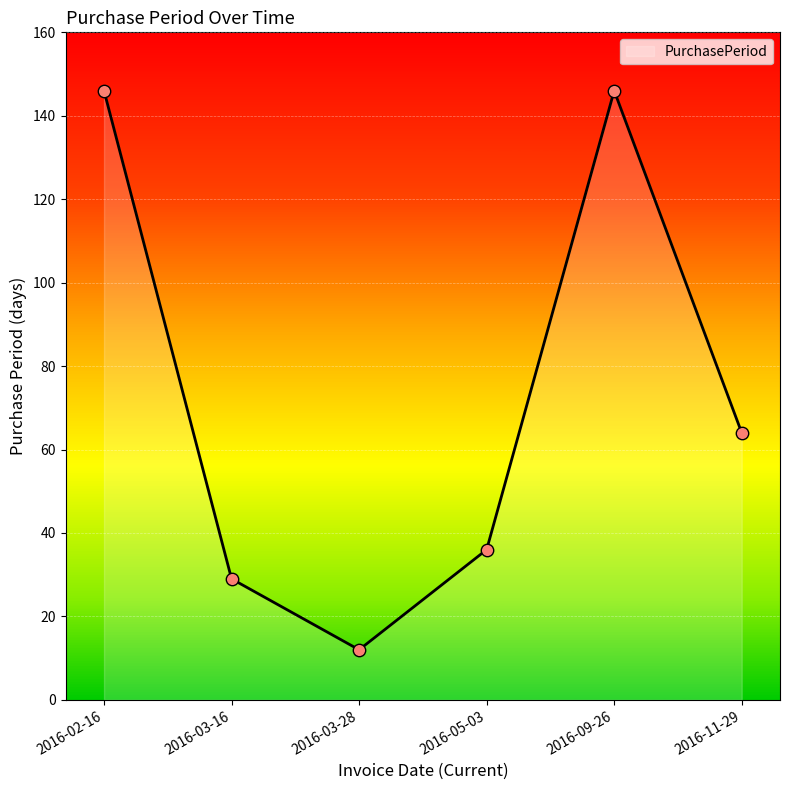

What is the ratio of the value at 2016-03-16 to the value at 2016-05-03?

0.8